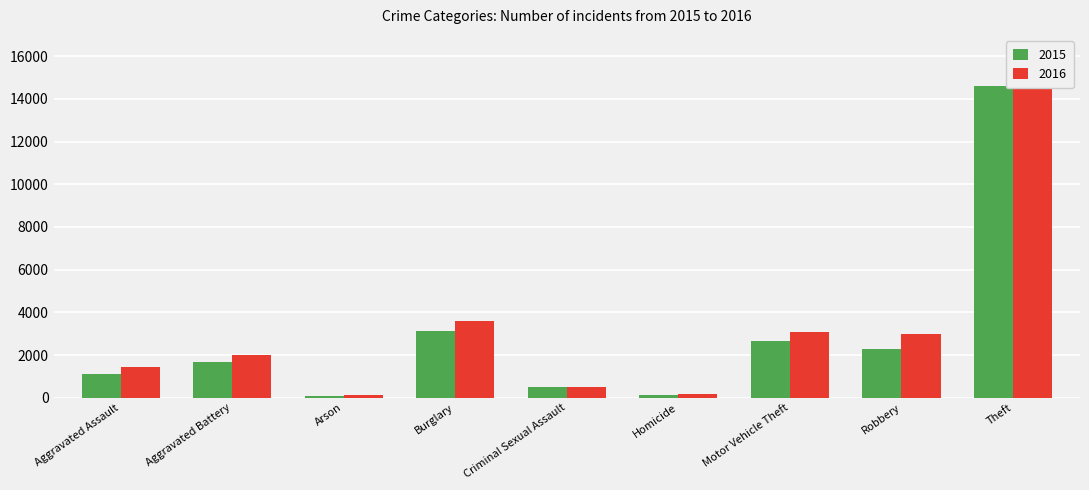

What is the minimum value shown in the chart?

102